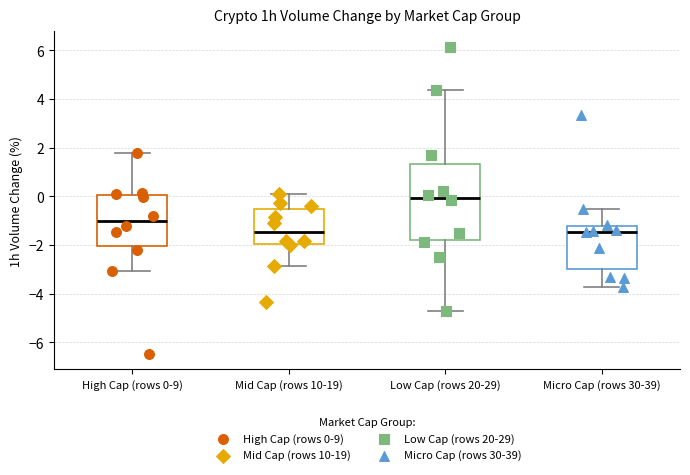

Reading left to right, transcribe this box plot: for each box, give where its median line is, the range the box spans, and where its two whiskers end, as read against the y-axis. The values are not printed on the chart, so give them approximately, as read against the axis.

High Cap (rows 0-9): median -1.0, box -2.0 to 0.0, whiskers -3.0 to 1.8
Mid Cap (rows 10-19): median -1.4, box -2.0 to -0.6, whiskers -2.8 to 0.0
Low Cap (rows 20-29): median 0.0, box -1.8 to 1.4, whiskers -4.8 to 4.4
Micro Cap (rows 30-39): median -1.4, box -3.0 to -1.2, whiskers -3.8 to -0.6